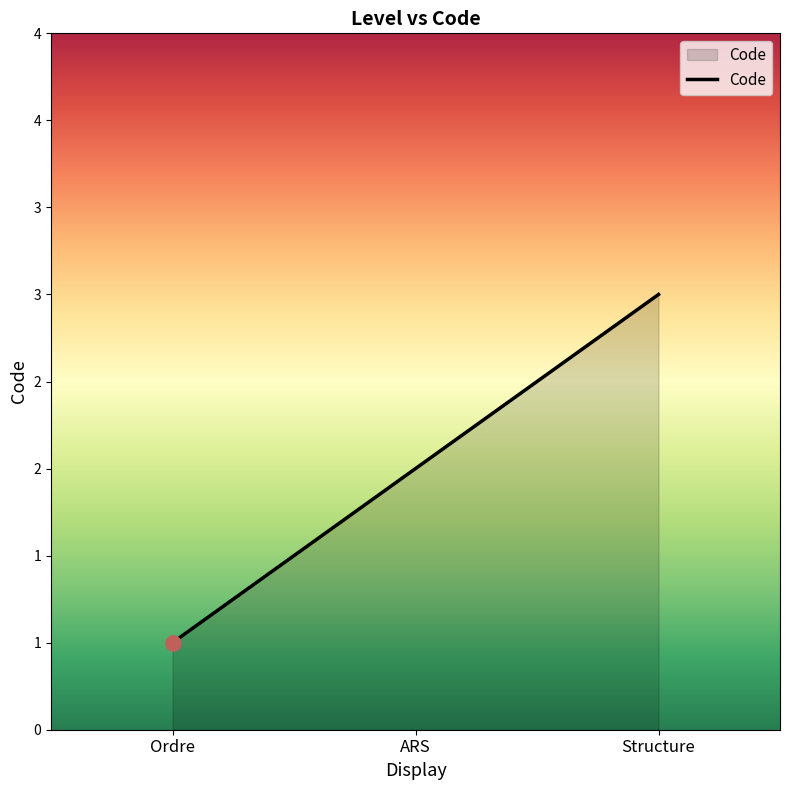

What is the change in value from Ordre to ARS?

+1